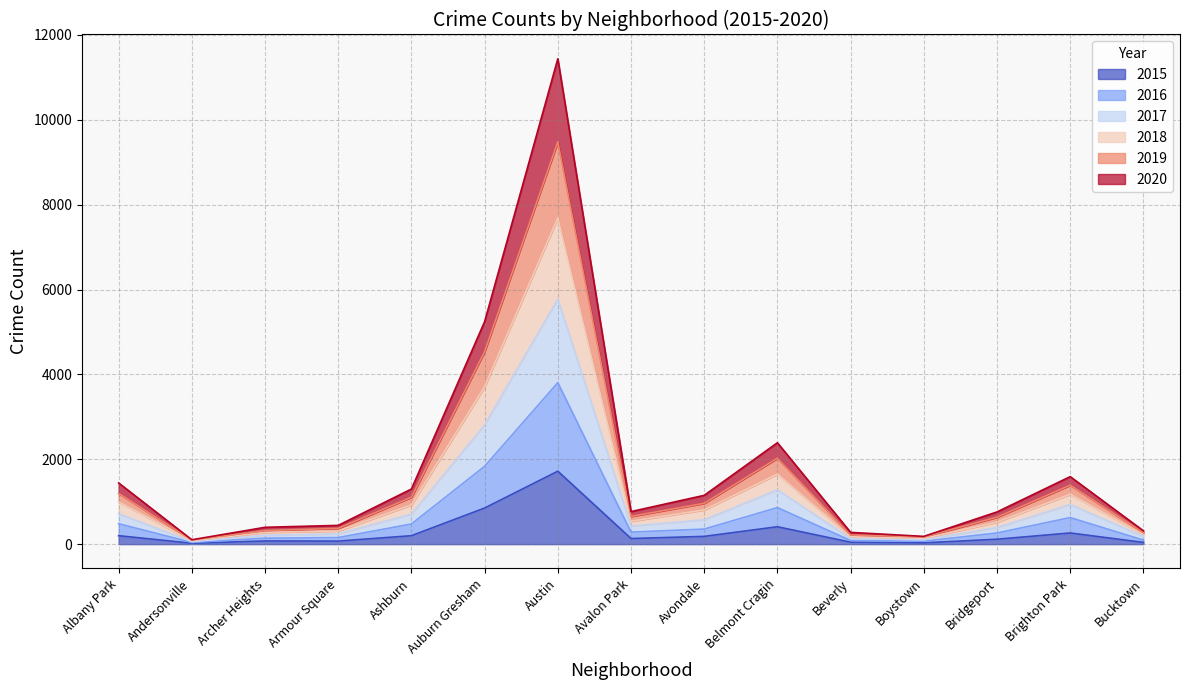

What are all the series names shown in the legend?

2015, 2016, 2017, 2018, 2019, 2020